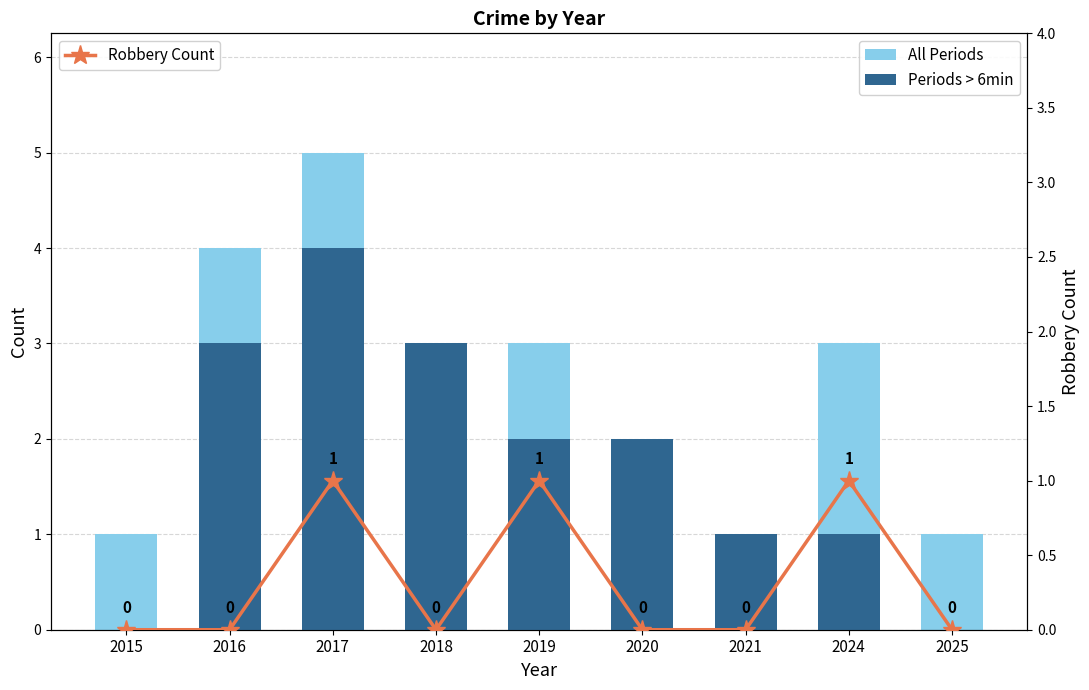

How many data points in Robbery Count are above 0?

3